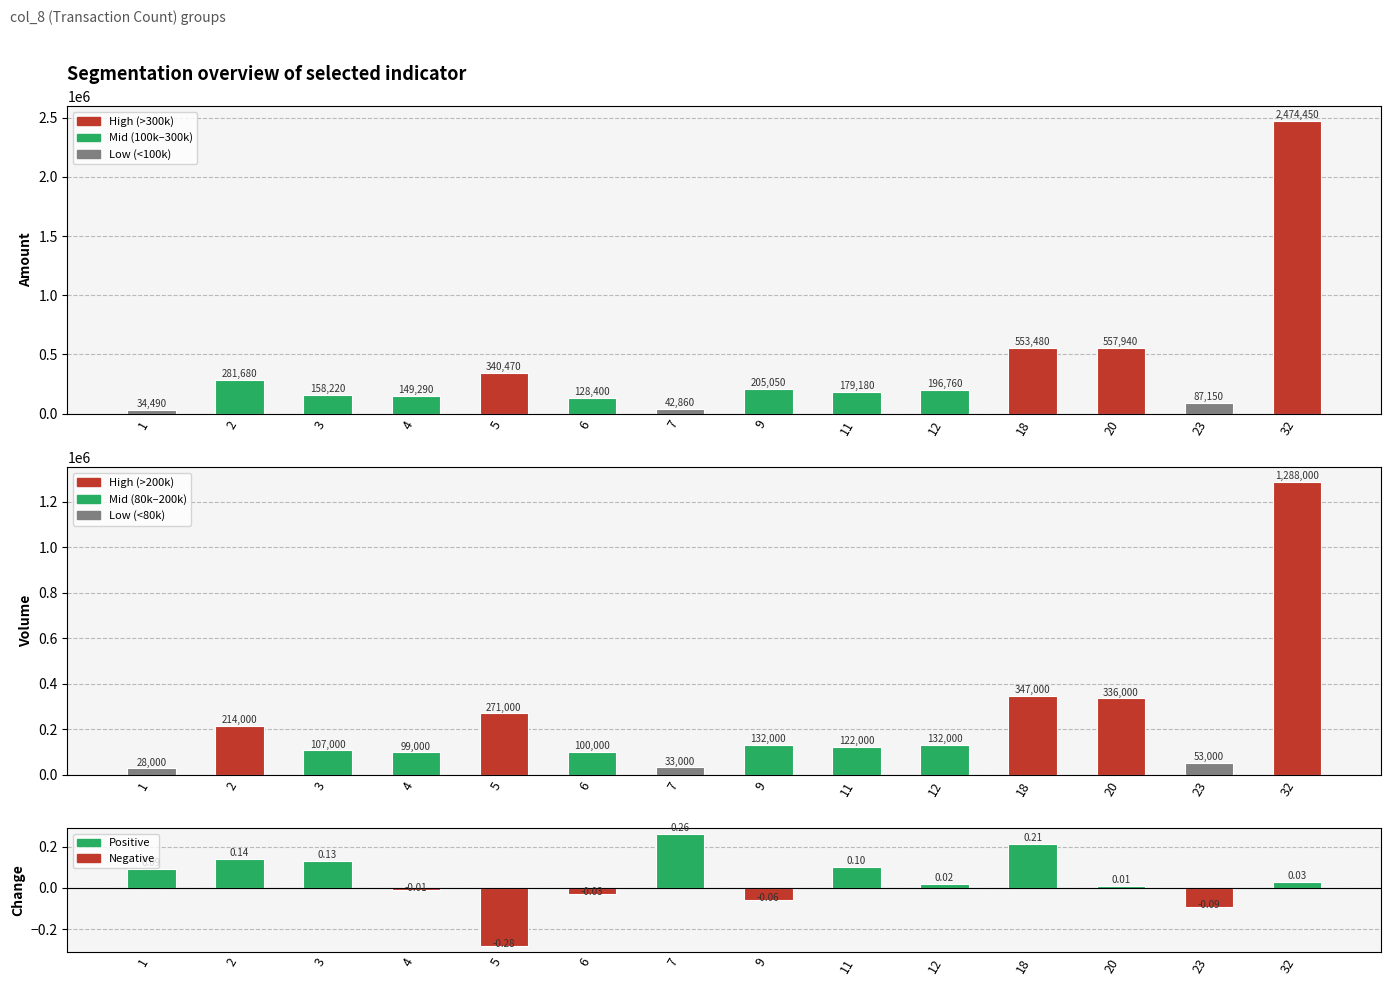

What is the difference between the highest and lowest values at 9?

205050.1